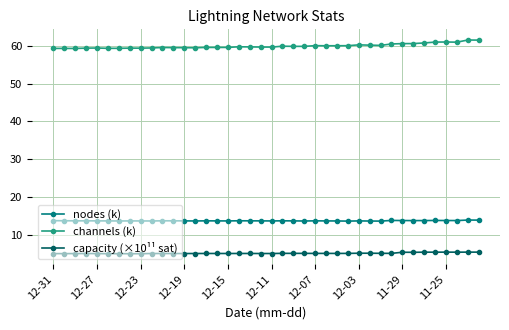

What is the value of the channels (k) point at the 30th from the left?

60.2